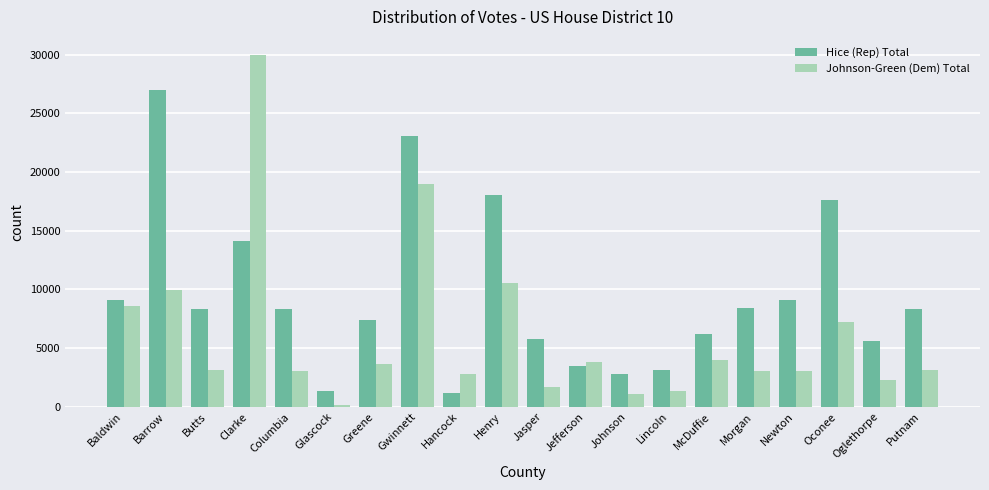

Which series has the largest total across all categories?

Hice (Rep) Total